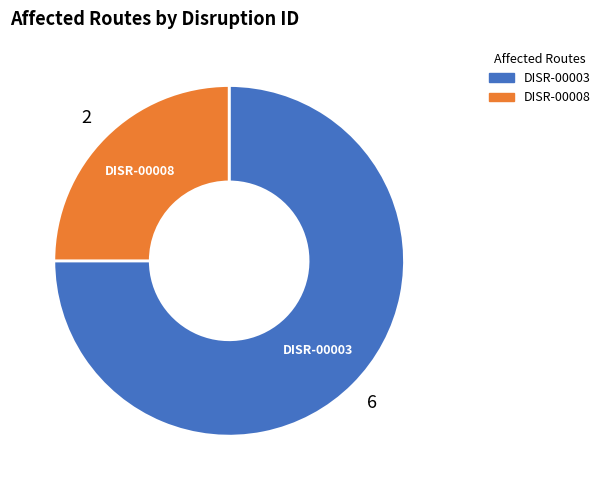

How many slices are in this pie chart?

2